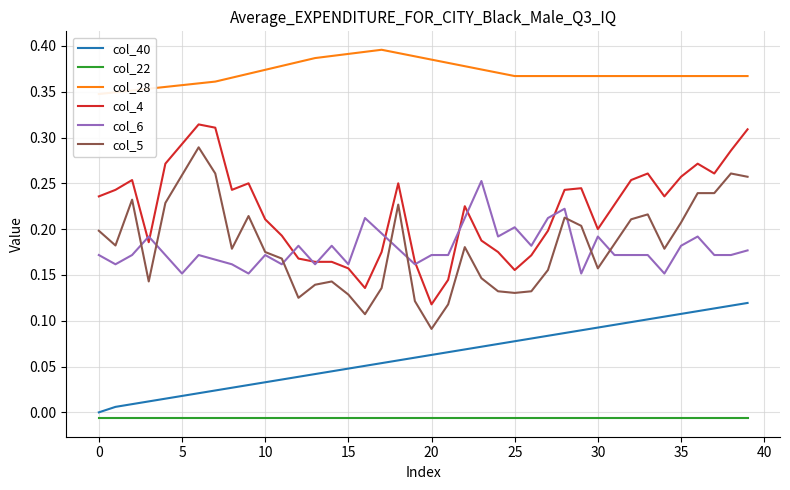

Reading right to left, extract all data points from this chart.

col_40: 0.1	0.1	0.1	0.1	0.1	0.1	0.1	0.1	0.1	0.1	0.1	0.1	0.1	0.1	0.1	0.1	0.1	0.1	0.1	0.1	0.1	0.1	0.1	0.1	0.0	0.0	0.0	0.0	0.0	0.0	0.0	0.0	0.0	0.0	0.0	0.0	0.0	0.0	0.0	0.0
col_22: -0.0	-0.0	-0.0	-0.0	-0.0	-0.0	-0.0	-0.0	-0.0	-0.0	-0.0	-0.0	-0.0	-0.0	-0.0	-0.0	-0.0	-0.0	-0.0	-0.0	-0.0	-0.0	-0.0	-0.0	-0.0	-0.0	-0.0	-0.0	-0.0	-0.0	-0.0	-0.0	-0.0	-0.0	-0.0	-0.0	-0.0	-0.0	-0.0	-0.0
col_28: 0.4	0.4	0.4	0.4	0.4	0.4	0.4	0.4	0.4	0.4	0.4	0.4	0.4	0.4	0.4	0.4	0.4	0.4	0.4	0.4	0.4	0.4	0.4	0.4	0.4	0.4	0.4	0.4	0.4	0.4	0.4	0.4	0.4	0.4	0.4	0.4	0.4	0.4	0.3	0.3
col_4: 0.3	0.3	0.3	0.3	0.3	0.2	0.3	0.3	0.2	0.2	0.2	0.2	0.2	0.2	0.2	0.2	0.2	0.2	0.1	0.1	0.2	0.2	0.2	0.1	0.2	0.2	0.2	0.2	0.2	0.2	0.2	0.2	0.3	0.3	0.3	0.3	0.2	0.3	0.2	0.2
col_6: 0.2	0.2	0.2	0.2	0.2	0.2	0.2	0.2	0.2	0.2	0.2	0.2	0.2	0.2	0.2	0.2	0.3	0.2	0.2	0.2	0.2	0.2	0.2	0.2	0.2	0.2	0.2	0.2	0.2	0.2	0.2	0.2	0.2	0.2	0.2	0.2	0.2	0.2	0.2	0.2
col_5: 0.3	0.3	0.2	0.2	0.2	0.2	0.2	0.2	0.2	0.2	0.2	0.2	0.2	0.1	0.1	0.1	0.1	0.2	0.1	0.1	0.1	0.2	0.1	0.1	0.1	0.1	0.1	0.1	0.2	0.2	0.2	0.2	0.3	0.3	0.3	0.2	0.1	0.2	0.2	0.2